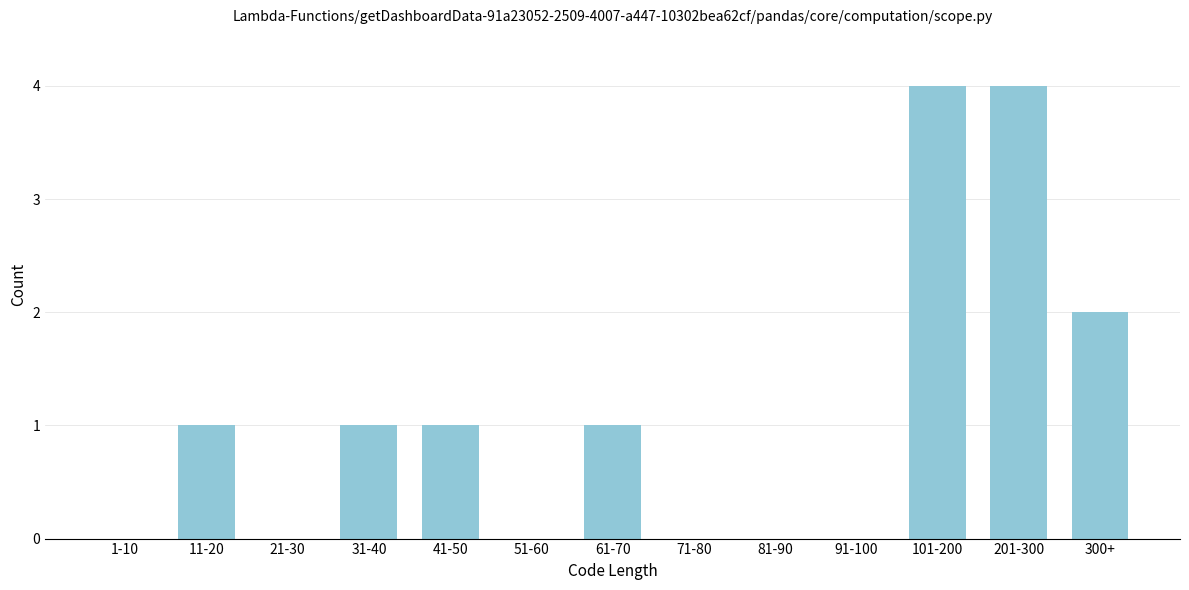

Reading left to right, extract all data points from this chart.

1-10=0	11-20=1	21-30=0	31-40=1	41-50=1	51-60=0	61-70=1	71-80=0	81-90=0	91-100=0	101-200=4	201-300=4	300+=2